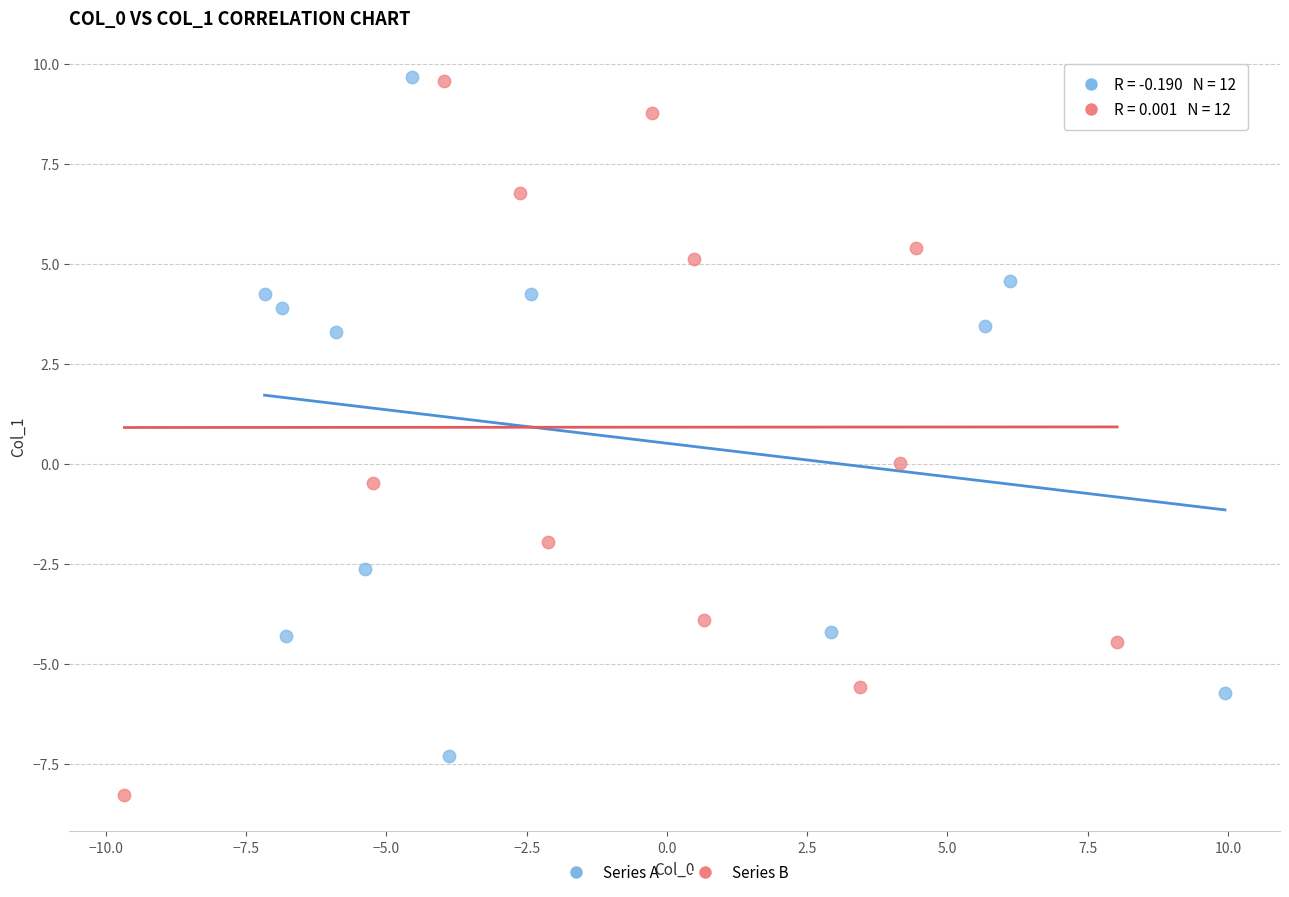

Which series has the widest spread of Y values?

Series B